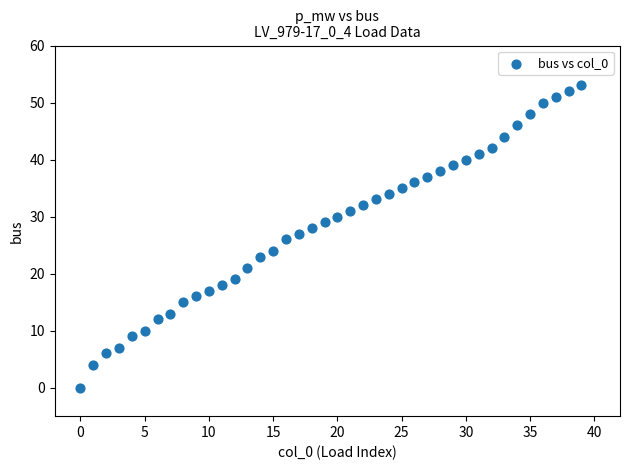

What is the range of Y values (max minus min)?

53